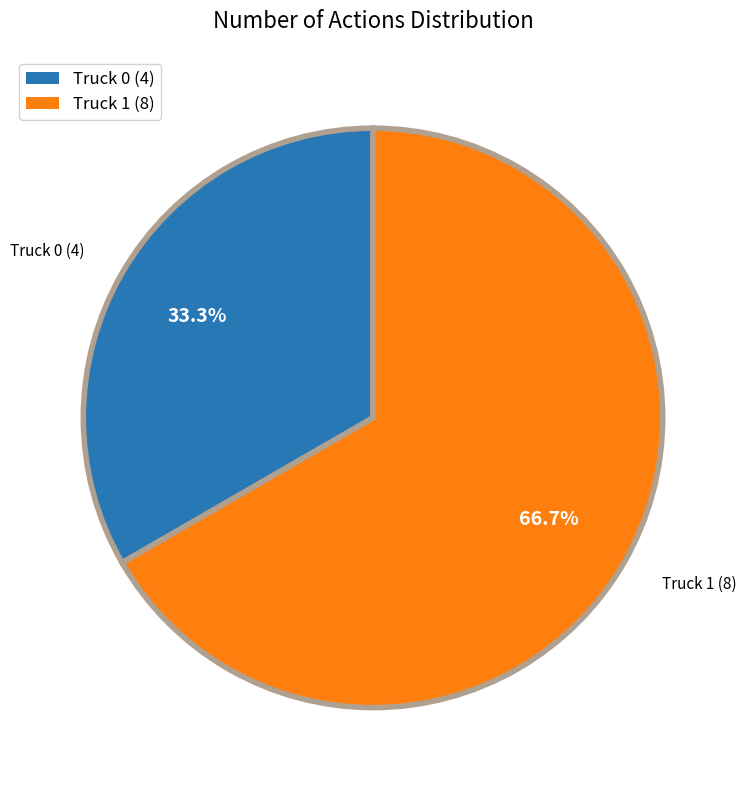

How many slices are in this pie chart?

2